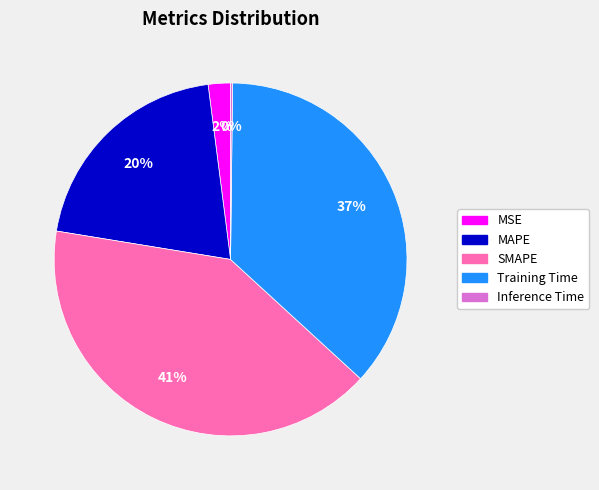

The Training Time slice represents 37% of the pie. True or false?

True